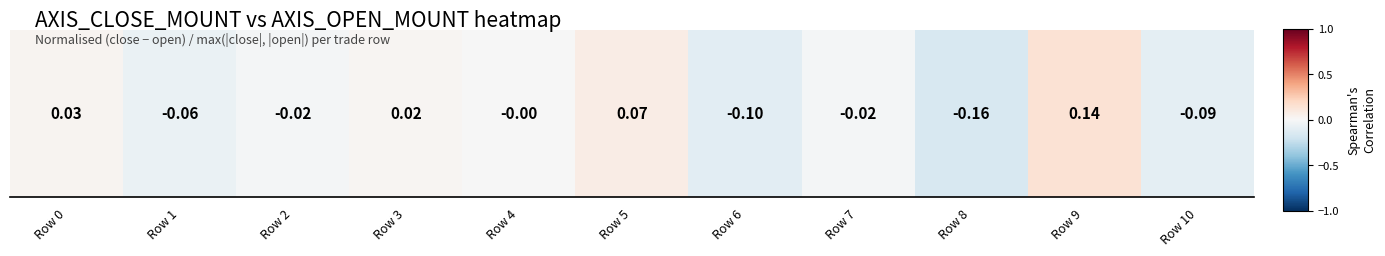

Reading left to right, extract all data points from this chart.

Row 0=0.0	Row 1=-0.1	Row 2=-0.0	Row 3=0.0	Row 4=-0.0	Row 5=0.1	Row 6=-0.1	Row 7=-0.0	Row 8=-0.2	Row 9=0.1	Row 10=-0.1